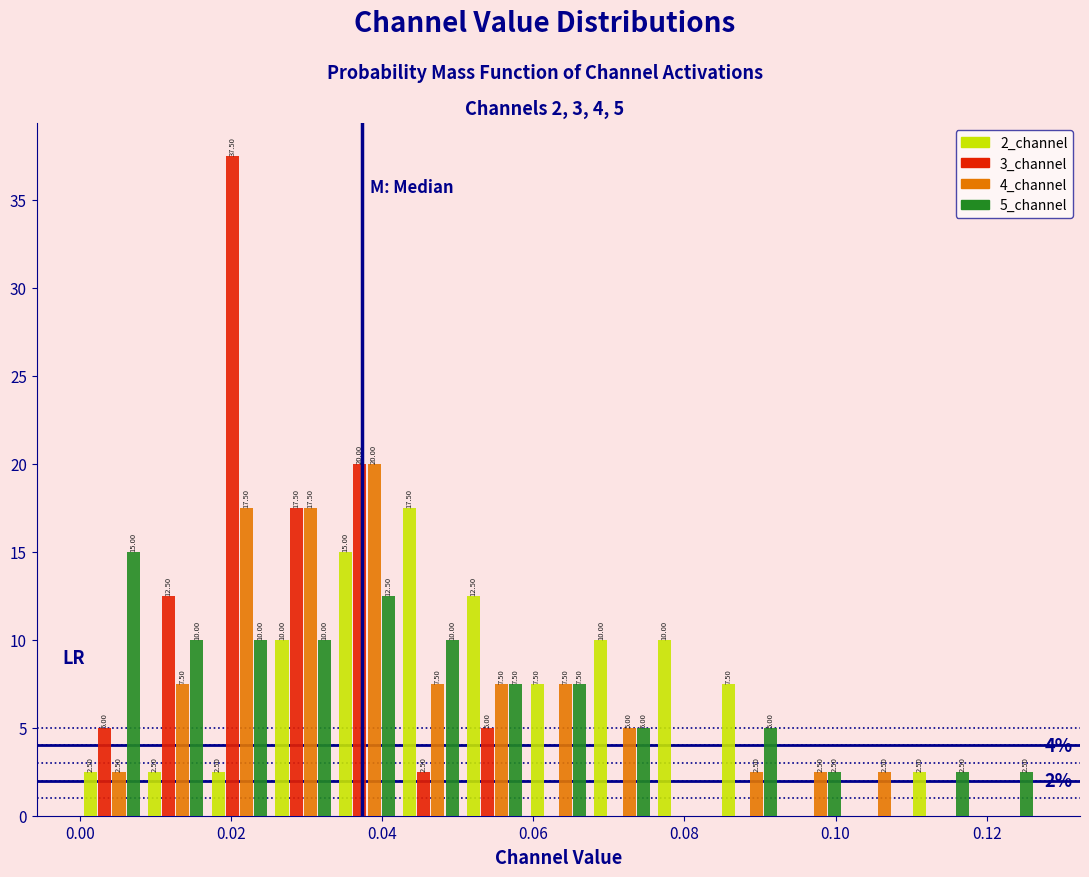

In the 5_channel series, which range on the x-axis has the tallest bar?

0.000 to 0.008